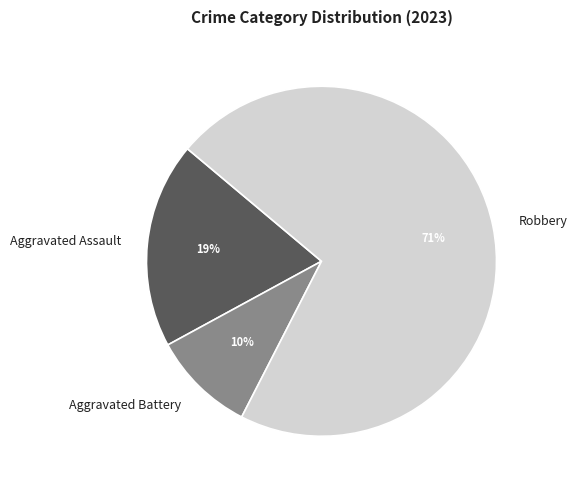

To the nearest percent, what is the combined percentage of Aggravated Assault and Aggravated Battery?

29%